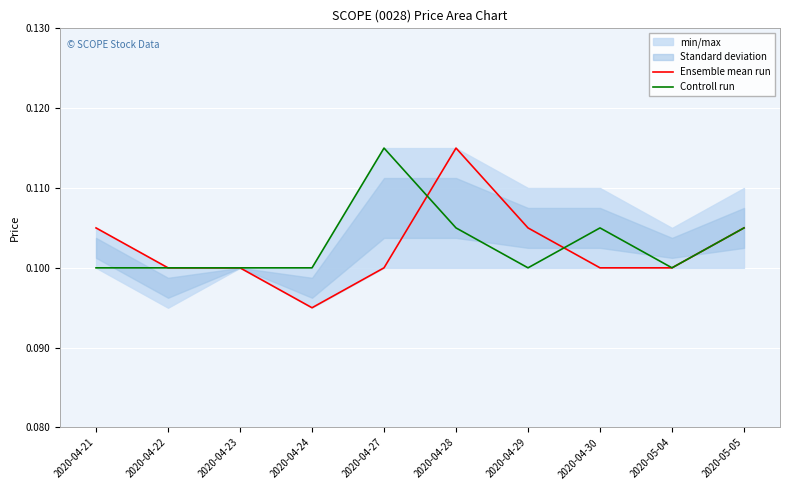

Is this an area chart (filled region under the line)?

No